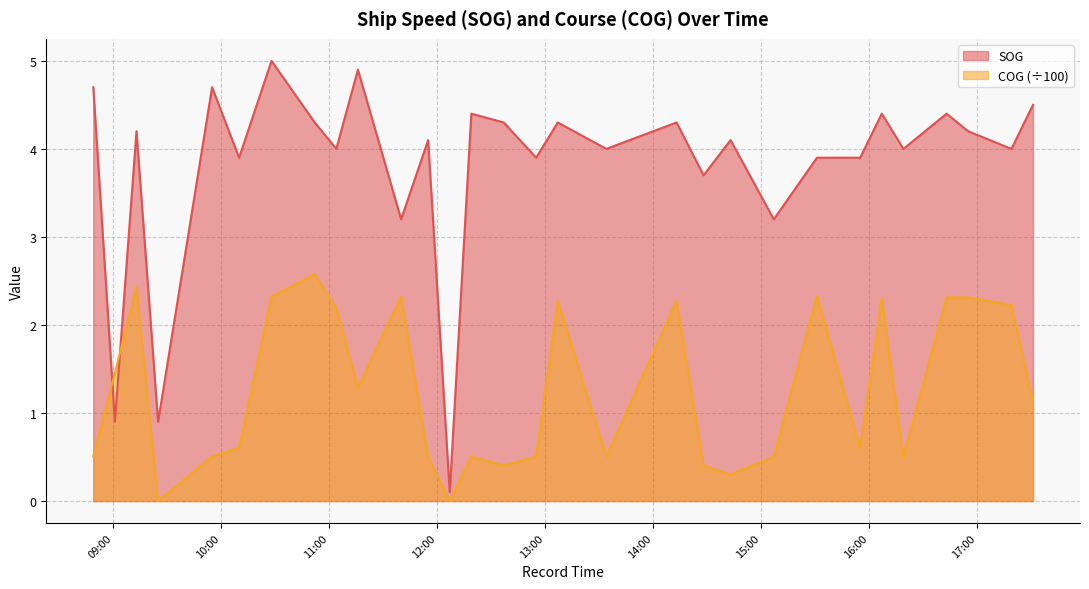

The value of SOG at 2024-04-16 09:01 is 0.9. True or false?

True